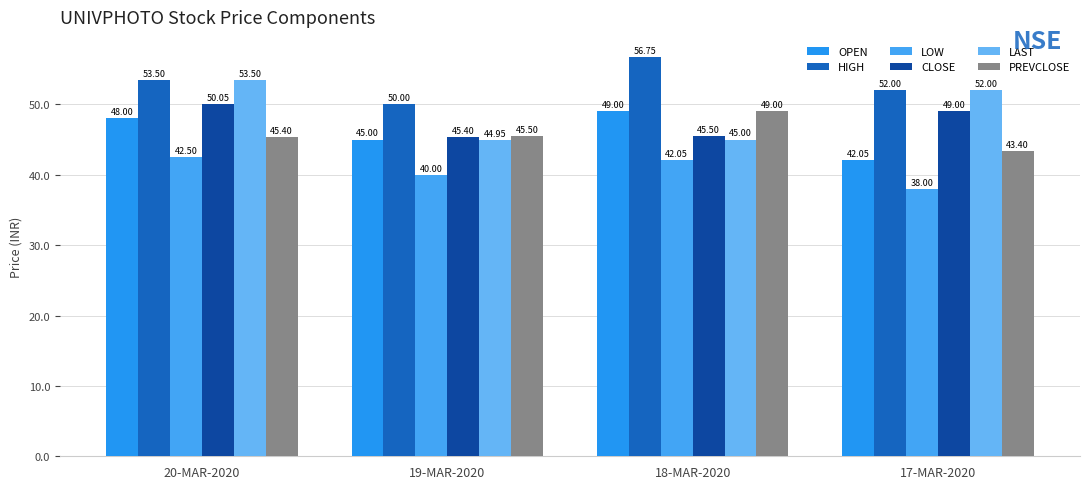

Count the number of categories in the chart.

4